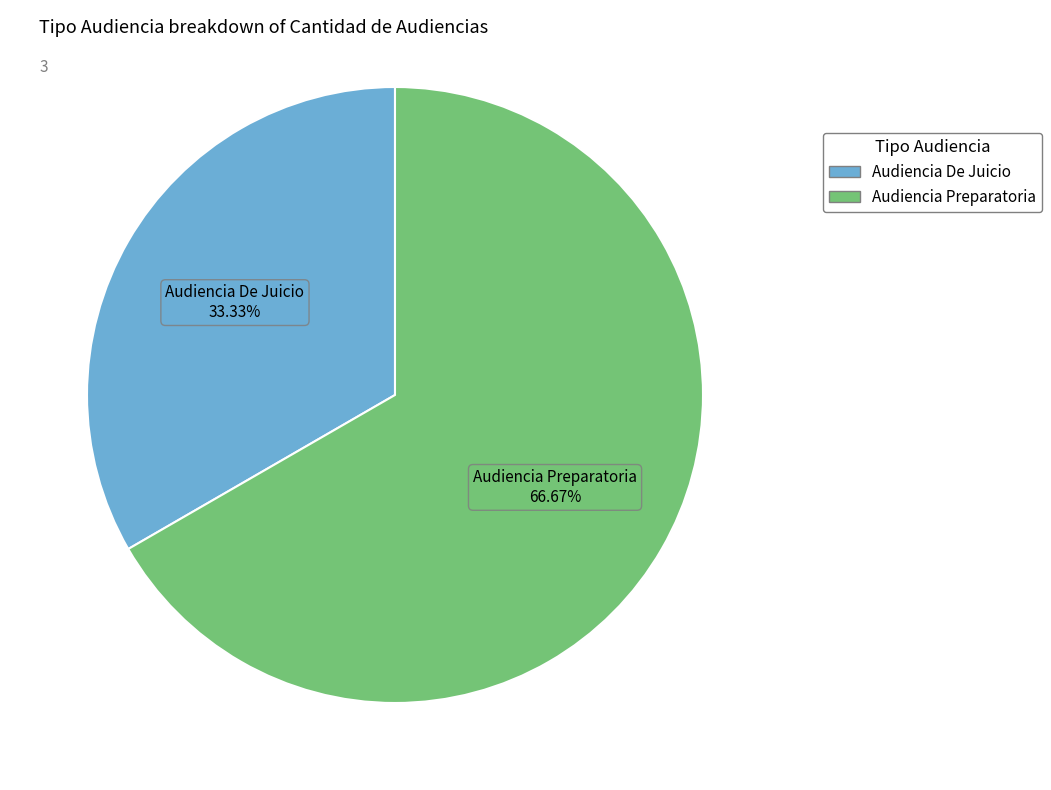

The Audiencia De Juicio slice represents 33% of the pie. True or false?

True